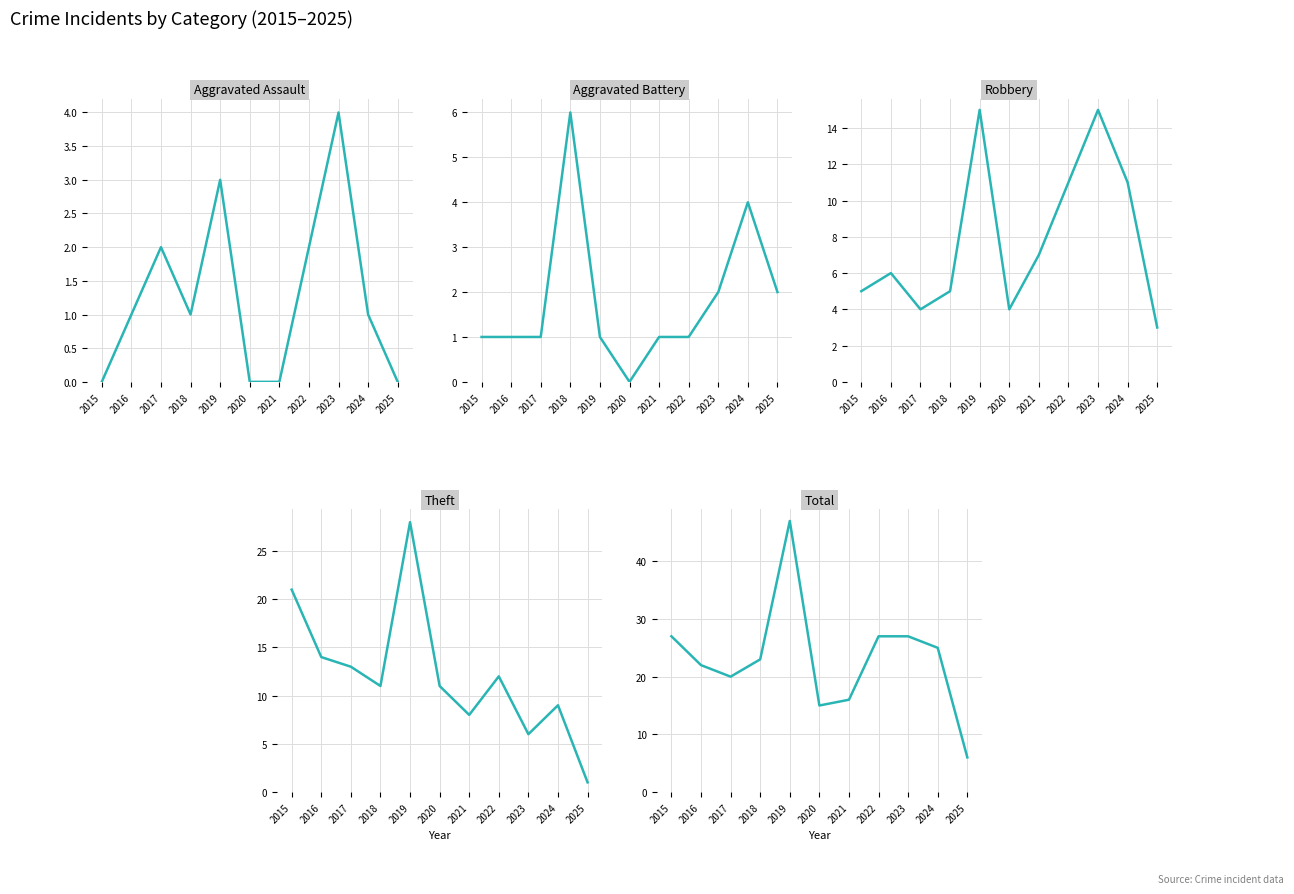

Between 2017 and 2025, which series saw the biggest shift?

Total